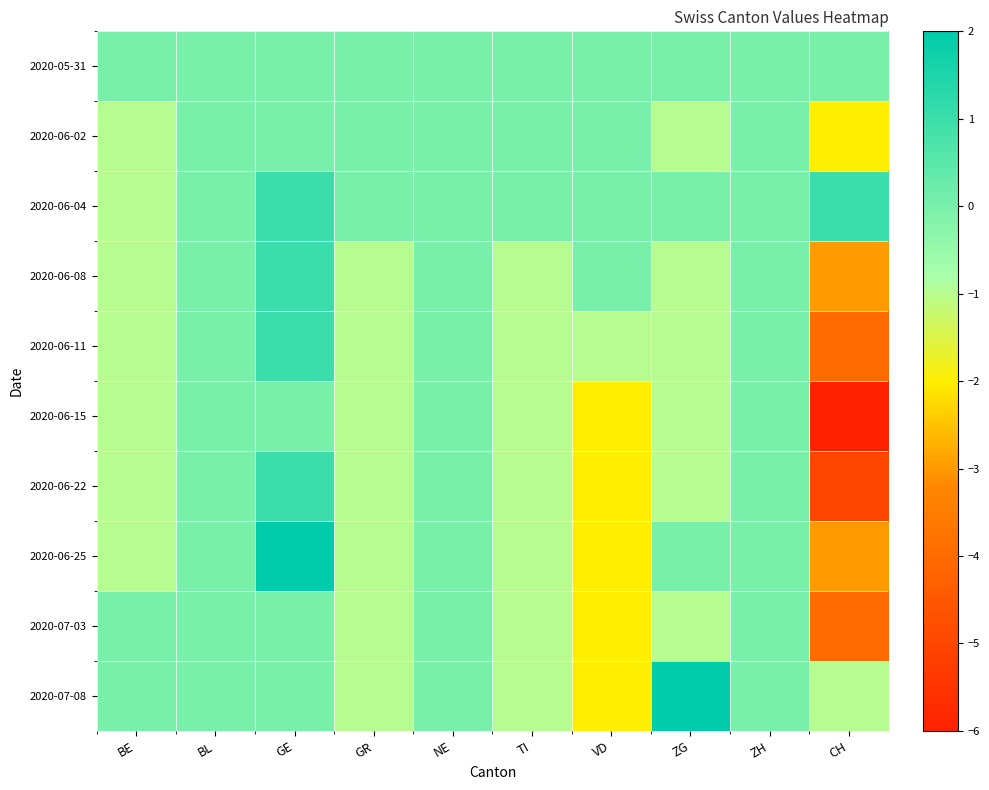

At which category does the chart reach its peak across all series?

GE